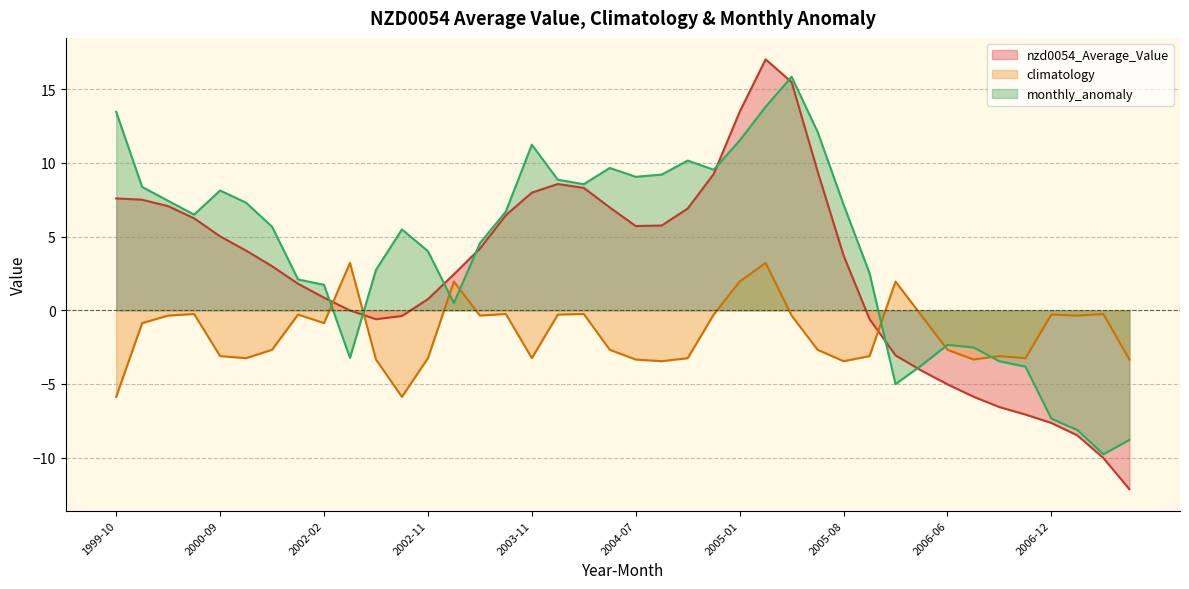

How many values in the monthly_anomaly series are below 6?

20